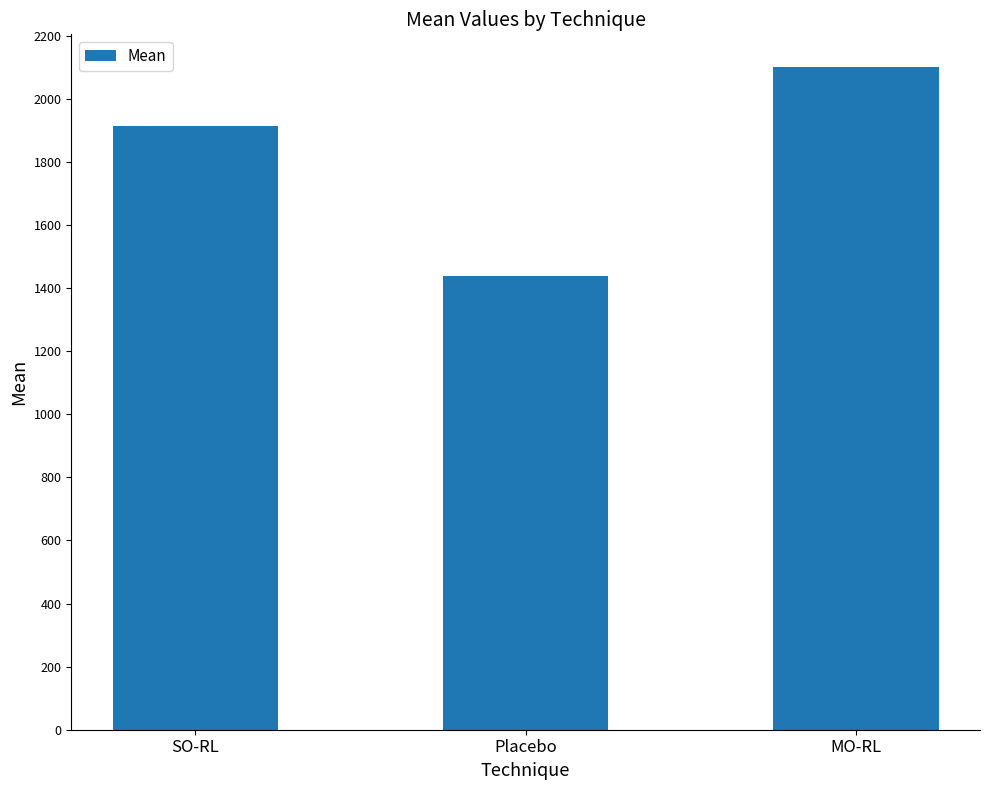

Approximately how many times larger is the value at Placebo compared to SO-RL?

0.8